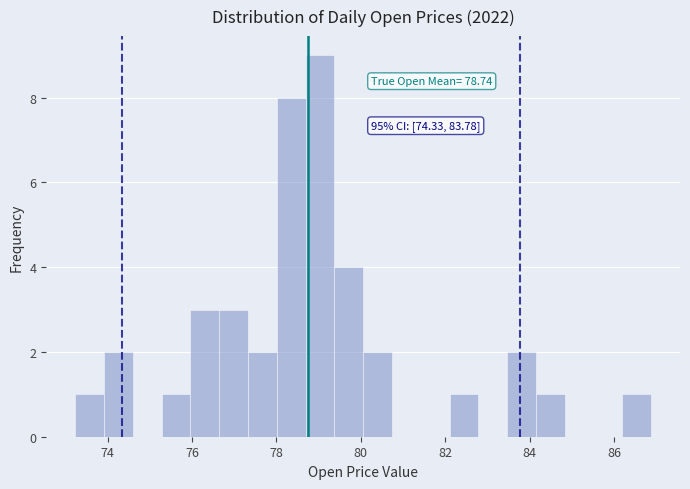

Read against the x-axis, roughly where is the centre of the tallest bar?

79.0